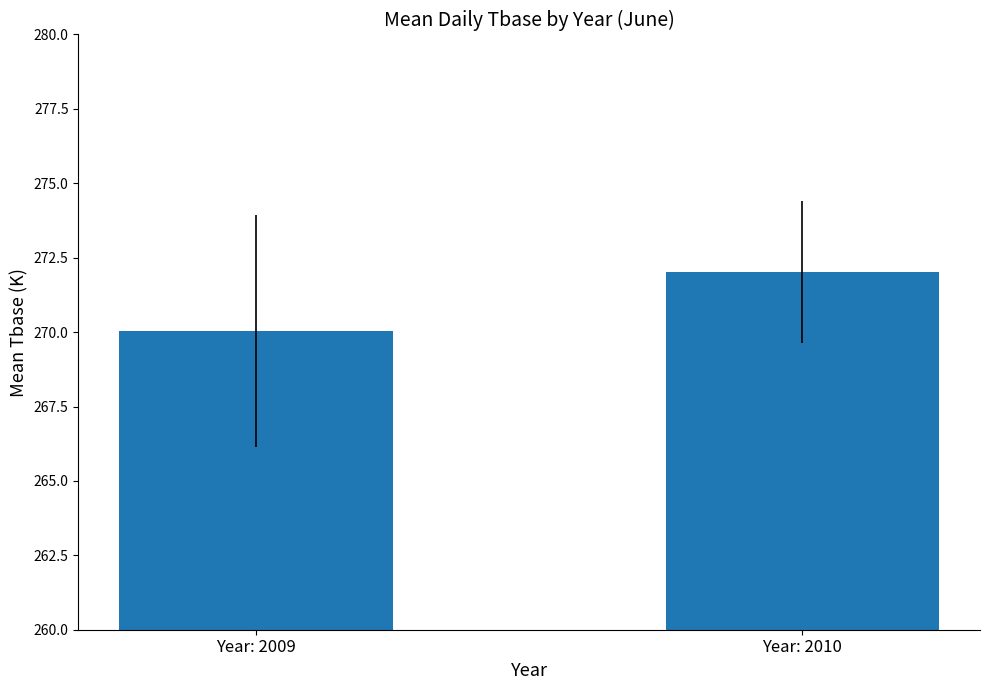

What is the difference between the values at Year: 2010 and Year: 2009?

2.0